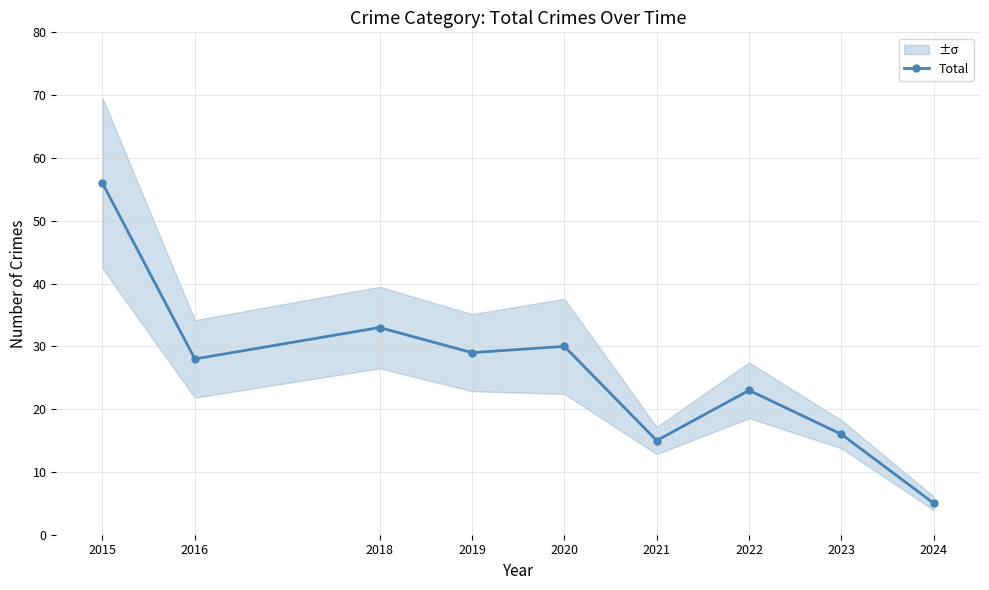

What is the difference between the values at 2018 and 2015?

23